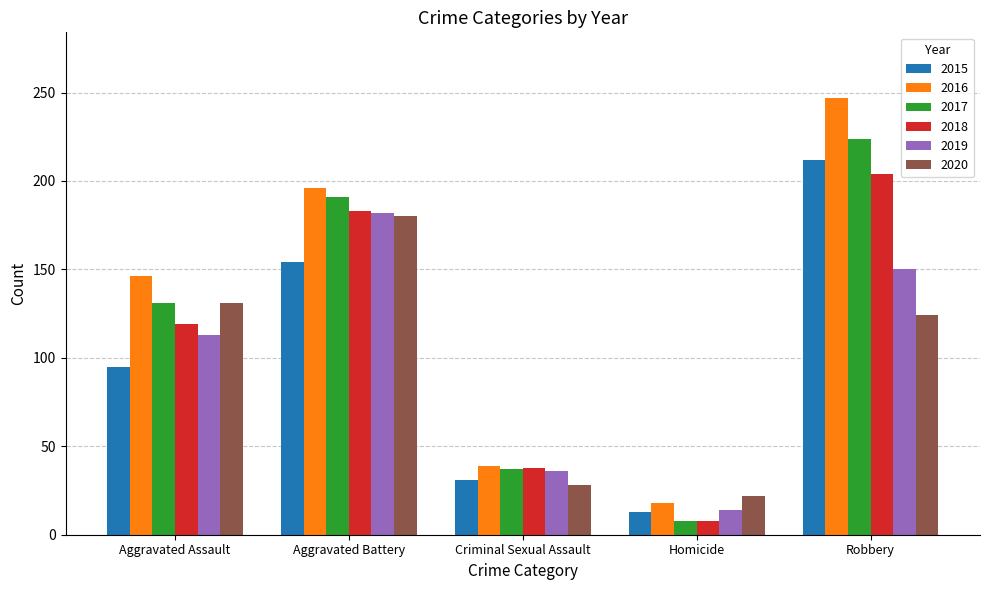

How many categories are shown in the chart?

5